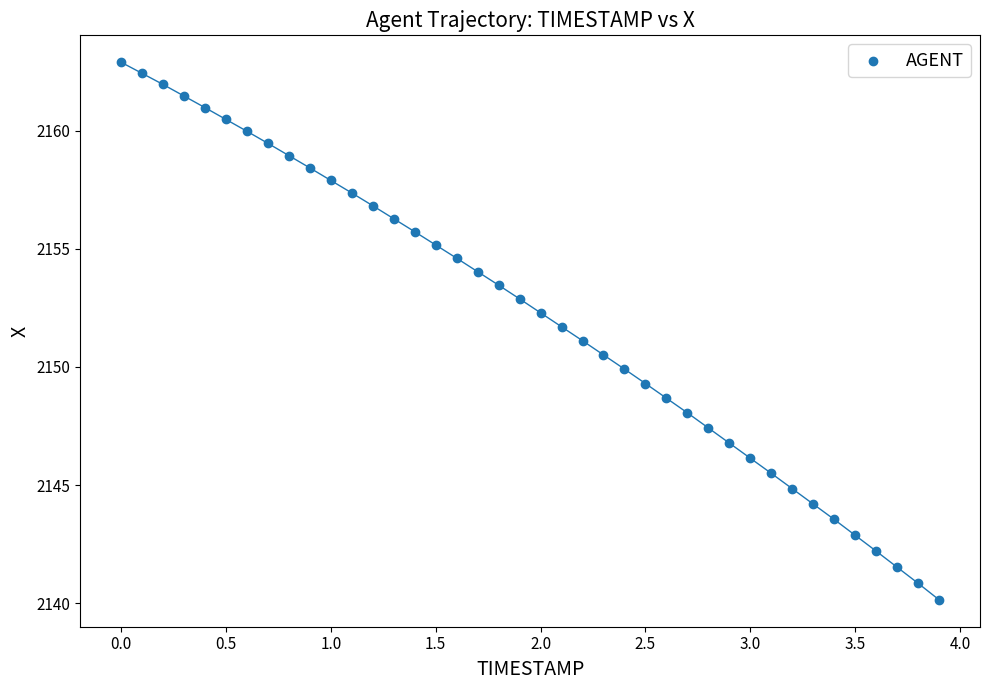

What is the range of Y values (max minus min)?

22.7